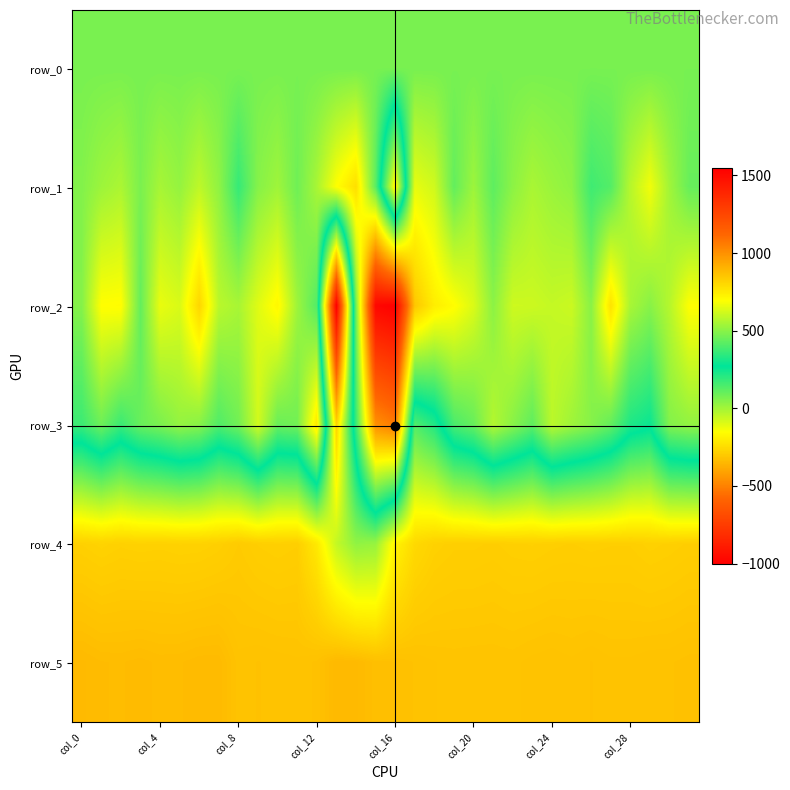

What is the minimum value for row_2?

-1004.0